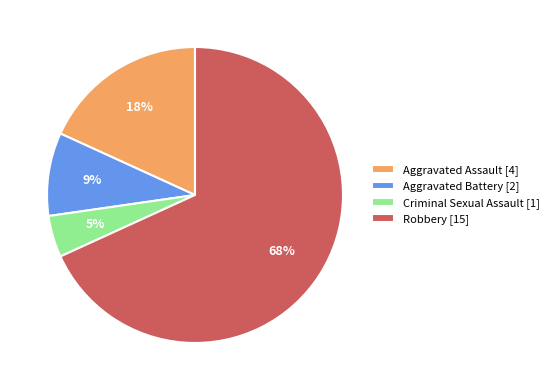

Rank the categories by value from lowest to highest.

Criminal Sexual Assault, Aggravated Battery, Aggravated Assault, Robbery